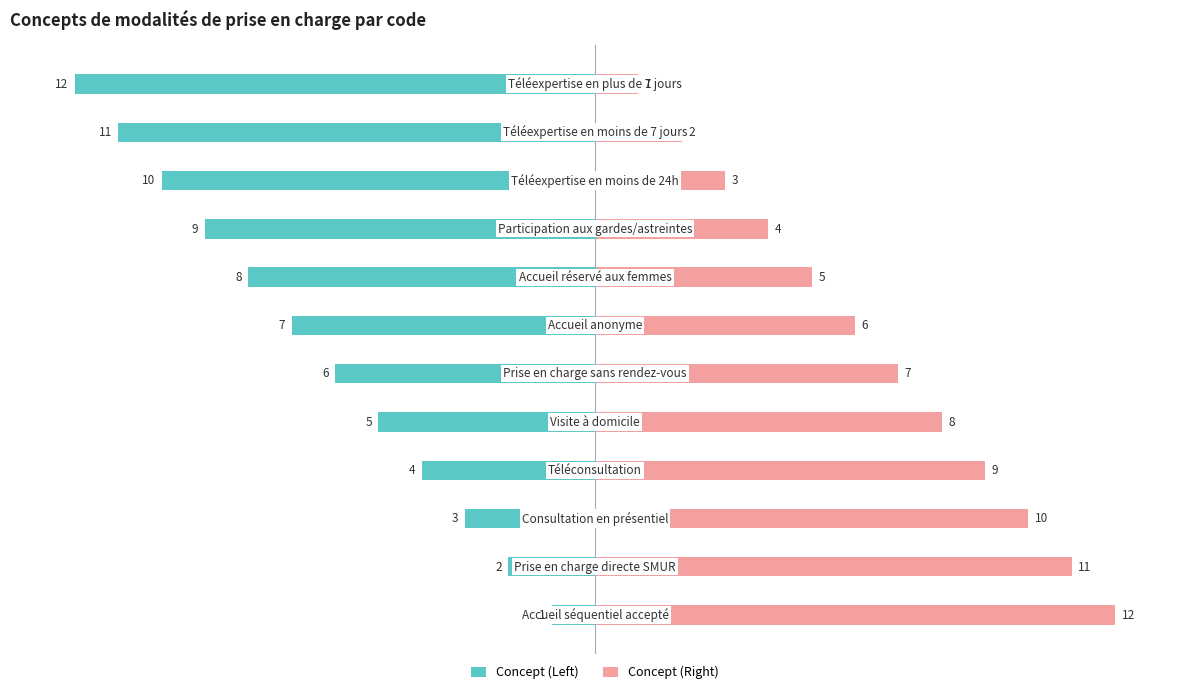

At how many categories does at least one series exceed -10?

12